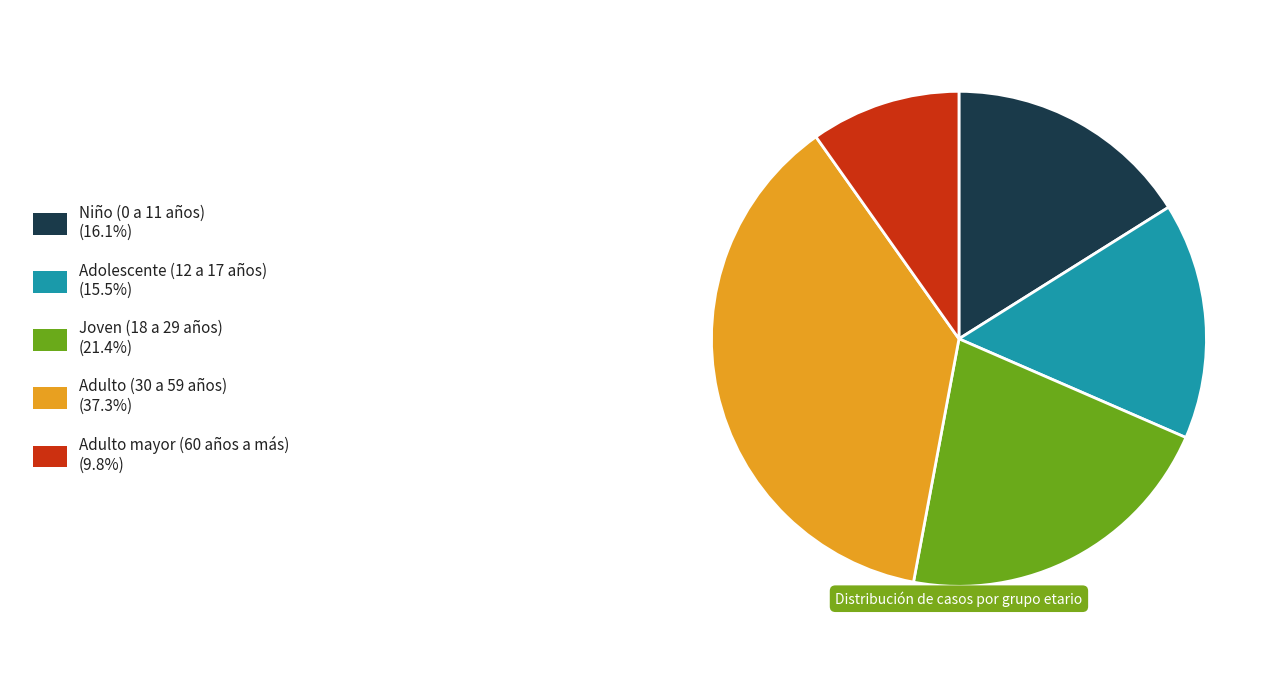

Does any single category account for the majority?

No